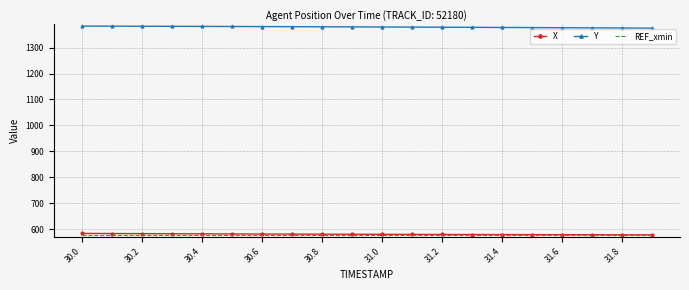

How many categories are shown in the chart?

20